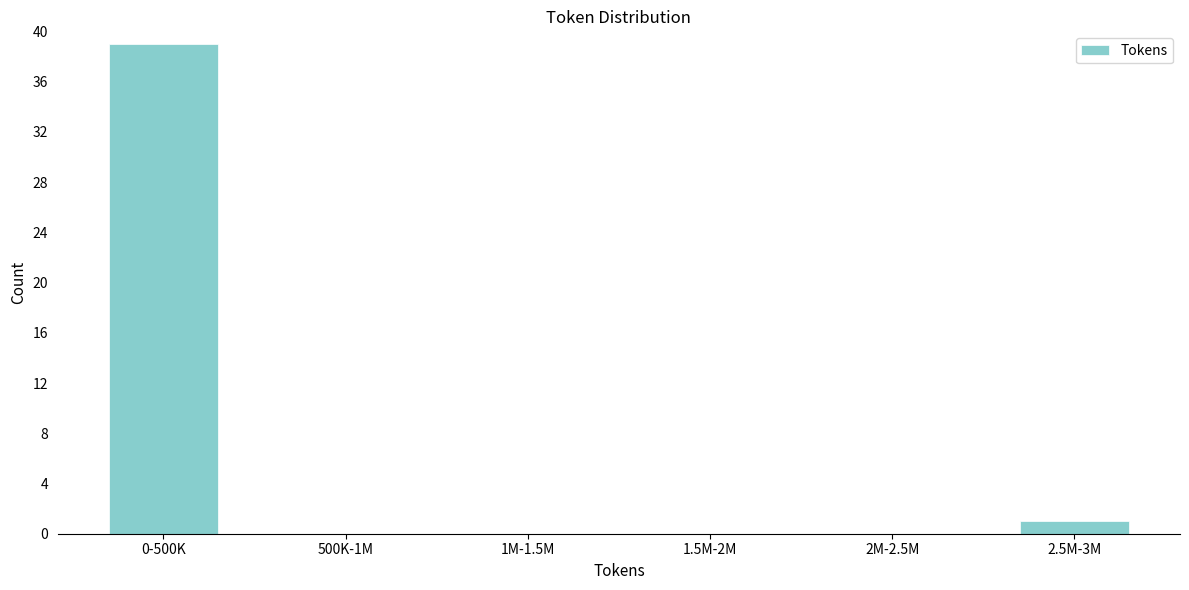

Reading left to right, list all the values displayed in this chart.

0-500K=39	500K-1M=0	1M-1.5M=0	1.5M-2M=0	2M-2.5M=0	2.5M-3M=1